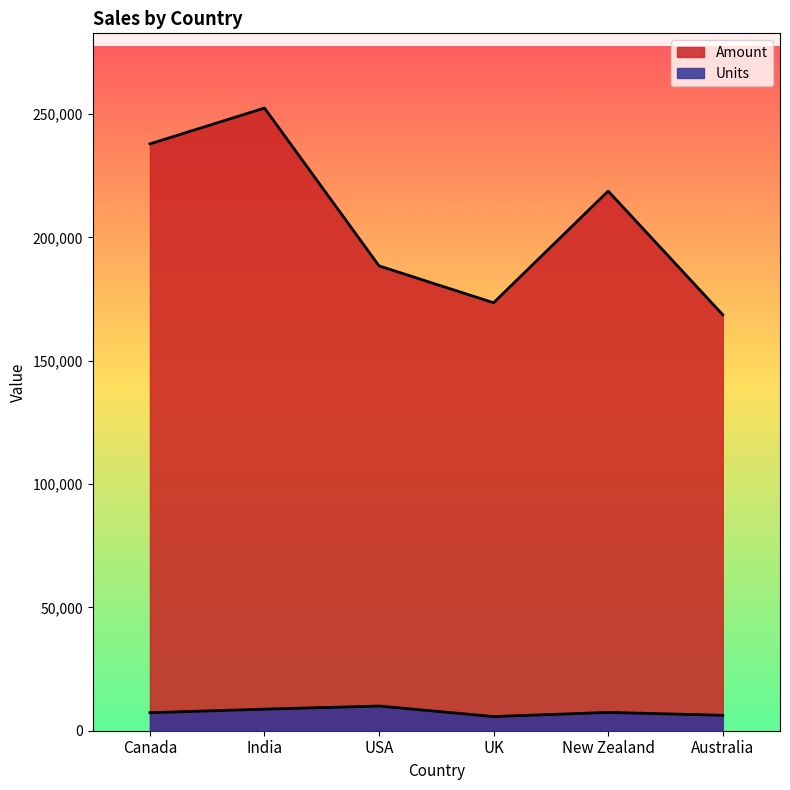

What is the sum of the Units values at India and UK?

14505